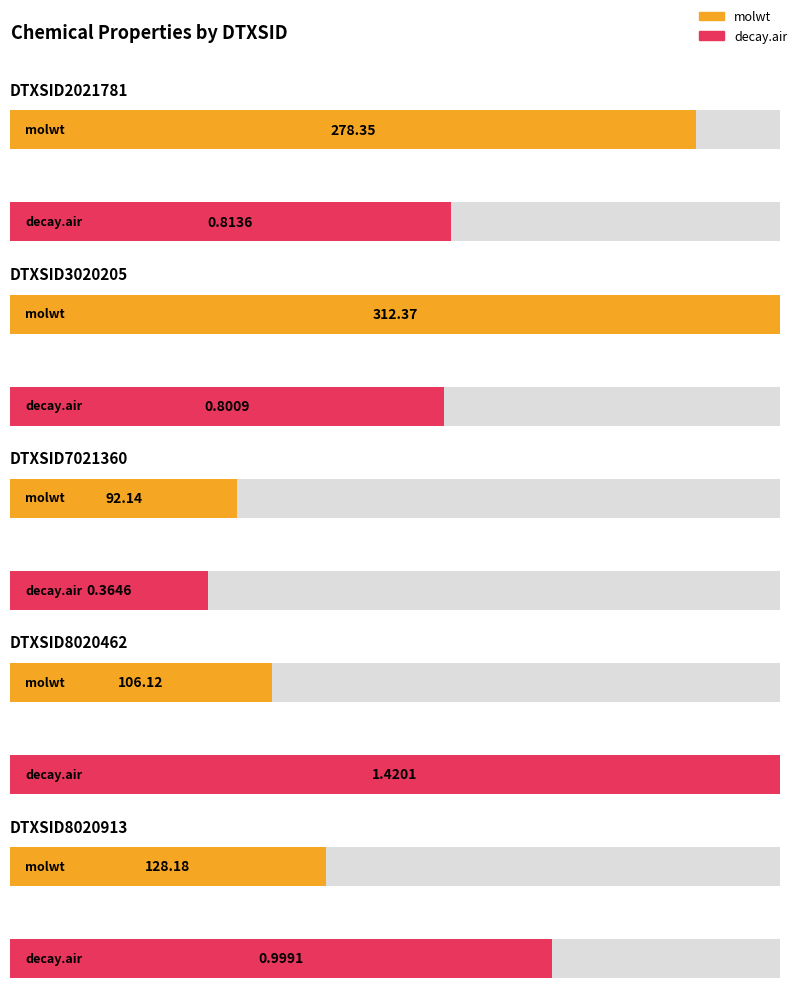

Where is decay.air nearest to the value 0?

DTXSID7021360